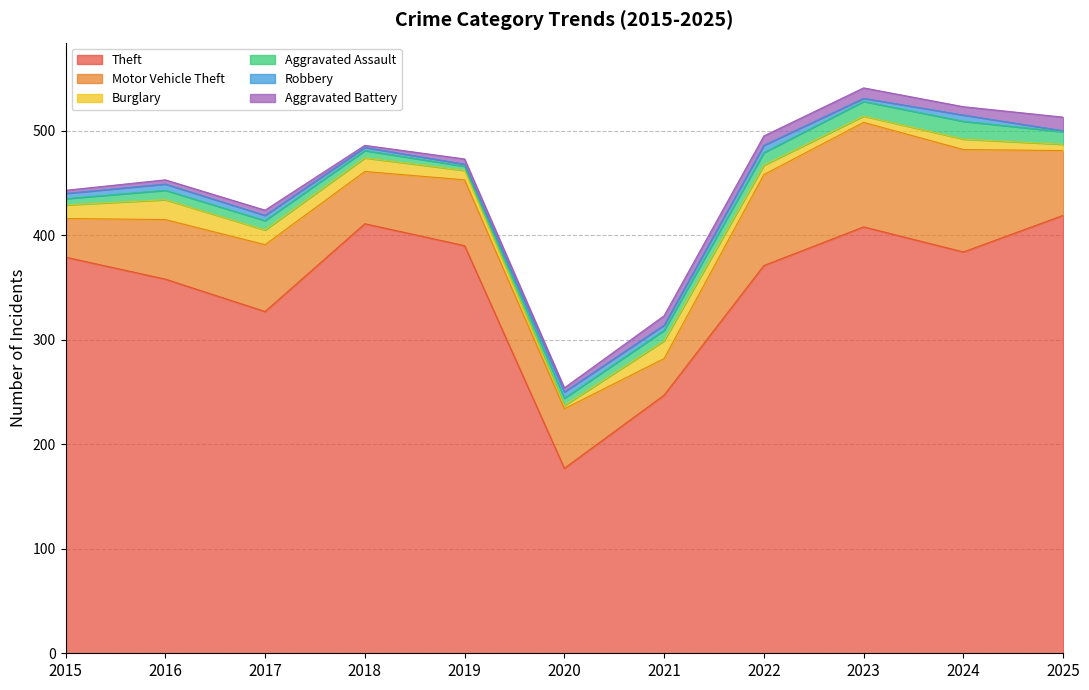

How many Robbery values are between 3 and 6?

8